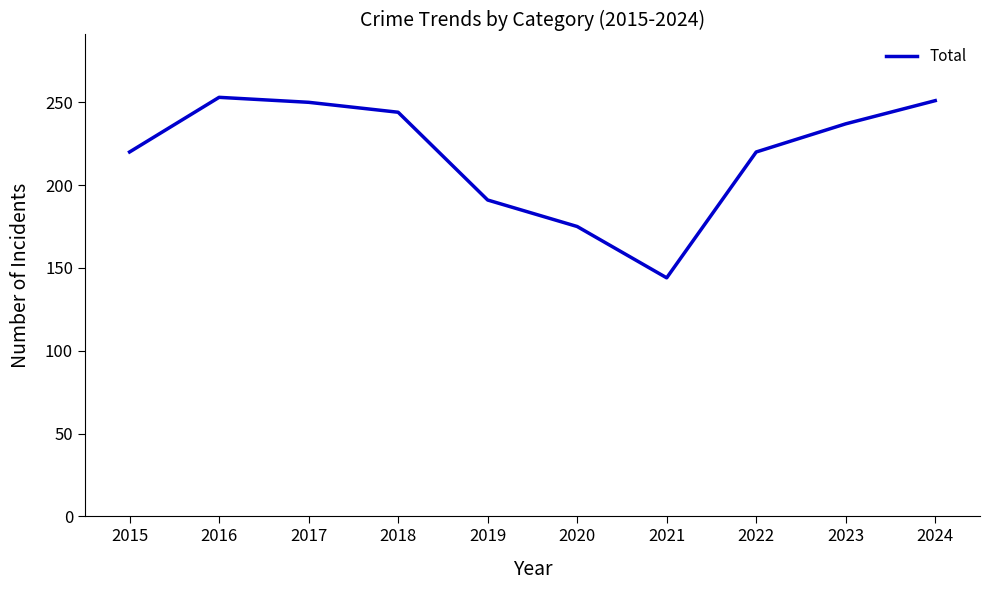

True or false: the data shows 250 at 2017.

True